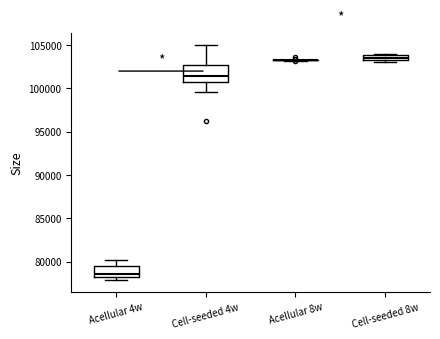

Comparing the boxes themselves (not the whiskers), which one is the tallest?

Cell-seeded 4w